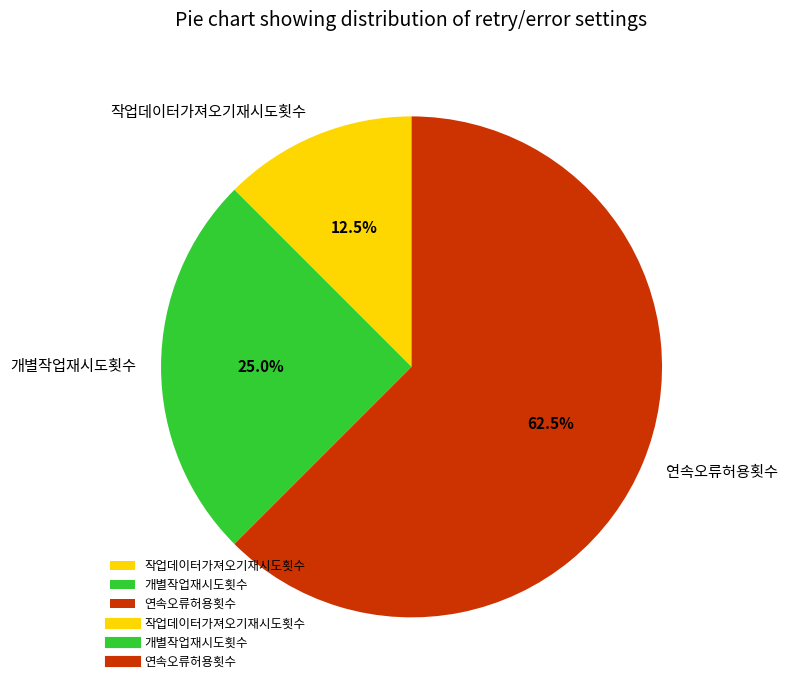

Does 연속오류허용횟수 represent more than half of the total?

Yes